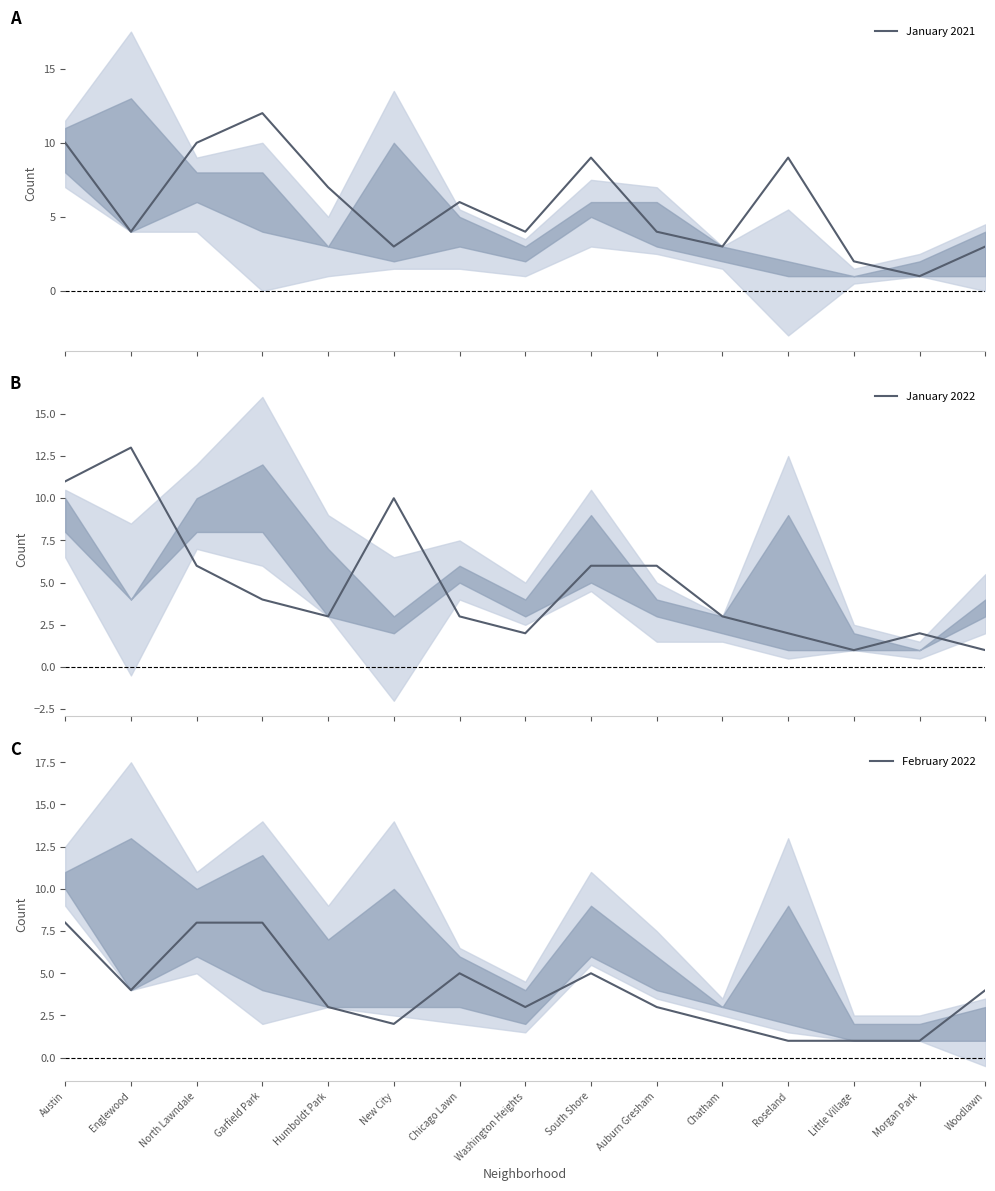

At which category does January 2021 reach its first local valley?

Englewood